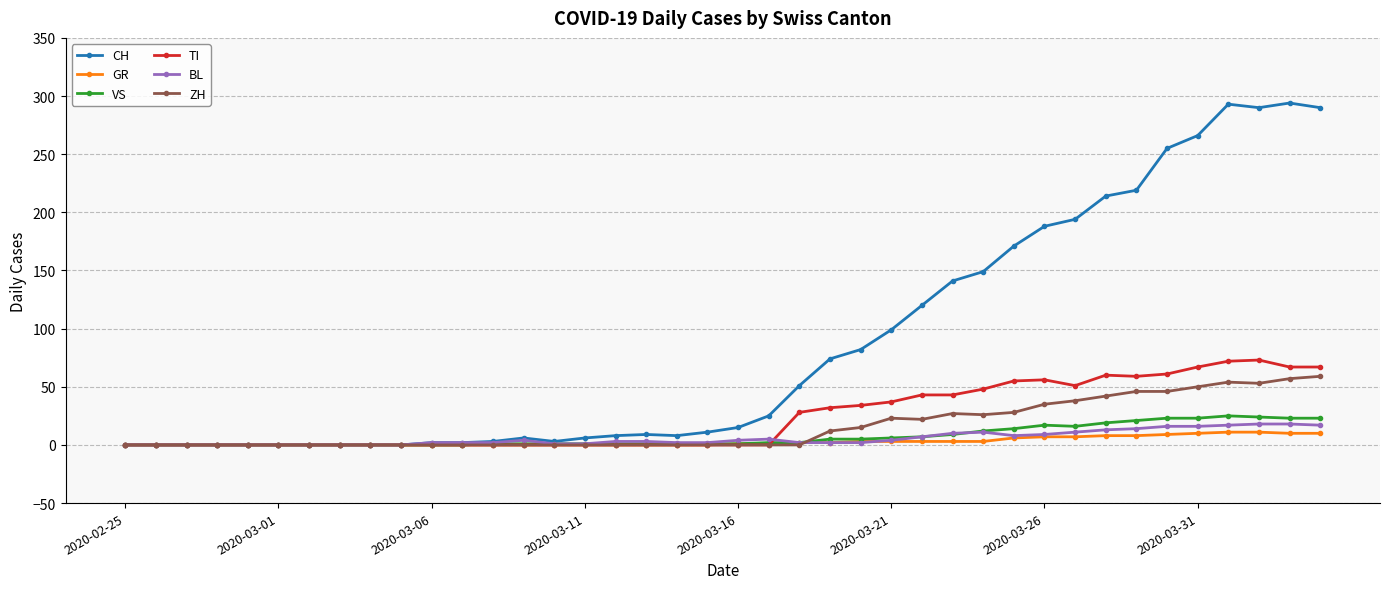

Which series has the largest total across all categories?

CH